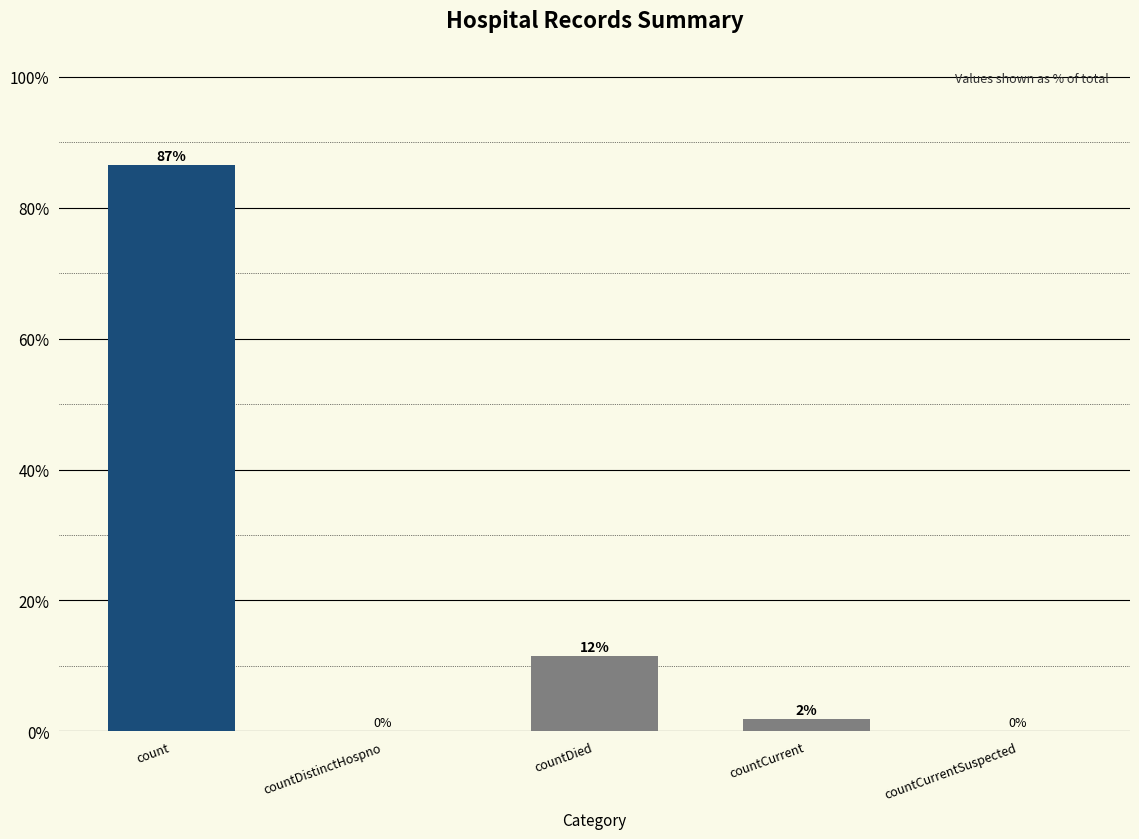

True or false: the data shows 6.7 at countDied.

False